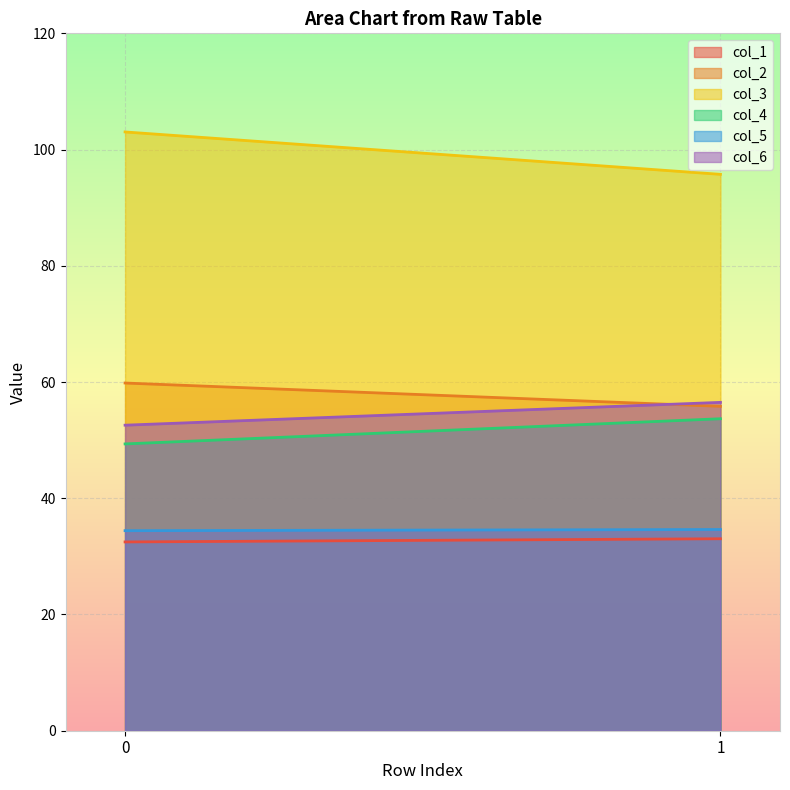

What is the sum of all col_5 values?

69.0